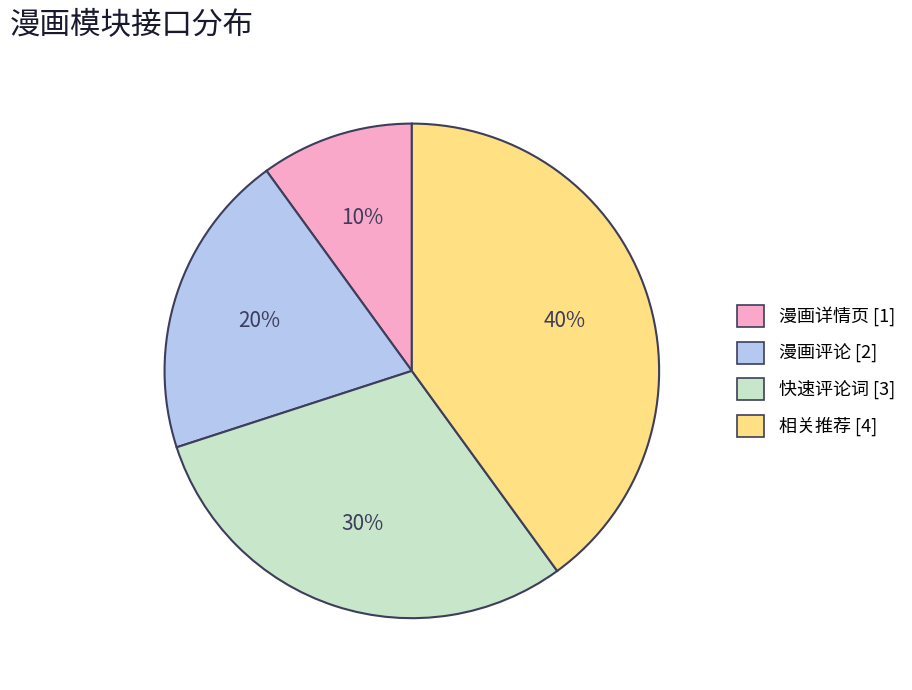

Which slice is the smallest?

漫画详情页